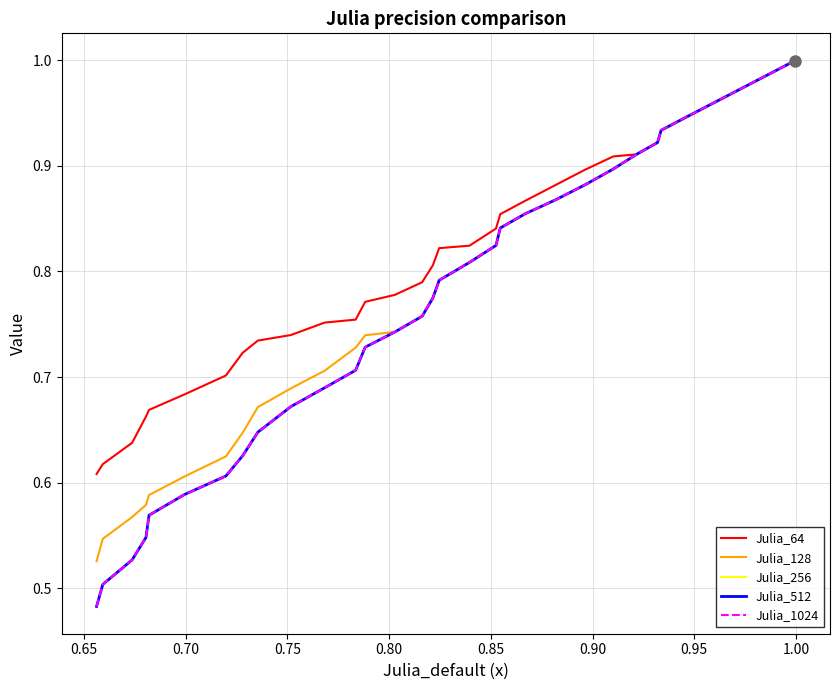

Reading left to right, transcribe all the data shown in this chart.

Julia_64: 1.0	1.0	1.0	1.0	1.0	1.0	1.0	1.0	1.0	1.0	1.0	1.0	0.9	0.9	0.9	0.9	0.9	0.9	0.9	0.9	0.9	0.8	0.8	0.8	0.8	0.8	0.8	0.8	0.8	0.8	0.7	0.7	0.7	0.7	0.7	0.7	0.7	0.6	0.6	0.6
Julia_128: 1.0	1.0	1.0	1.0	1.0	1.0	1.0	1.0	1.0	1.0	1.0	1.0	0.9	0.9	0.9	0.9	0.9	0.9	0.9	0.9	0.8	0.8	0.8	0.8	0.8	0.8	0.7	0.7	0.7	0.7	0.7	0.7	0.6	0.6	0.6	0.6	0.6	0.6	0.5	0.5
Julia_256: 1.0	1.0	1.0	1.0	1.0	1.0	1.0	1.0	1.0	1.0	1.0	1.0	0.9	0.9	0.9	0.9	0.9	0.9	0.9	0.9	0.8	0.8	0.8	0.8	0.8	0.8	0.7	0.7	0.7	0.7	0.7	0.6	0.6	0.6	0.6	0.6	0.5	0.5	0.5	0.5
Julia_512: 1.0	1.0	1.0	1.0	1.0	1.0	1.0	1.0	1.0	1.0	1.0	1.0	0.9	0.9	0.9	0.9	0.9	0.9	0.9	0.9	0.8	0.8	0.8	0.8	0.8	0.8	0.7	0.7	0.7	0.7	0.7	0.6	0.6	0.6	0.6	0.6	0.5	0.5	0.5	0.5
Julia_1024: 1.0	1.0	1.0	1.0	1.0	1.0	1.0	1.0	1.0	1.0	1.0	1.0	0.9	0.9	0.9	0.9	0.9	0.9	0.9	0.9	0.8	0.8	0.8	0.8	0.8	0.8	0.7	0.7	0.7	0.7	0.7	0.6	0.6	0.6	0.6	0.6	0.5	0.5	0.5	0.5